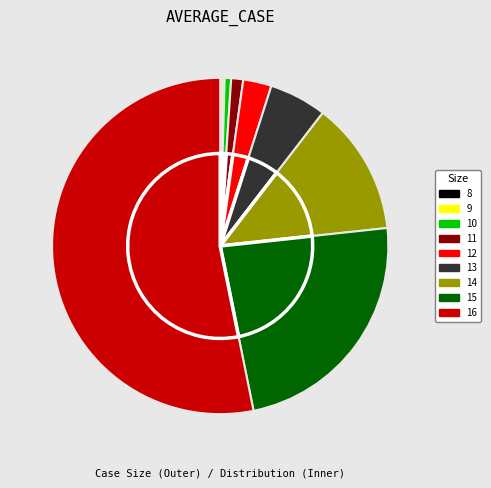

Which category has the biggest portion of the pie?

16